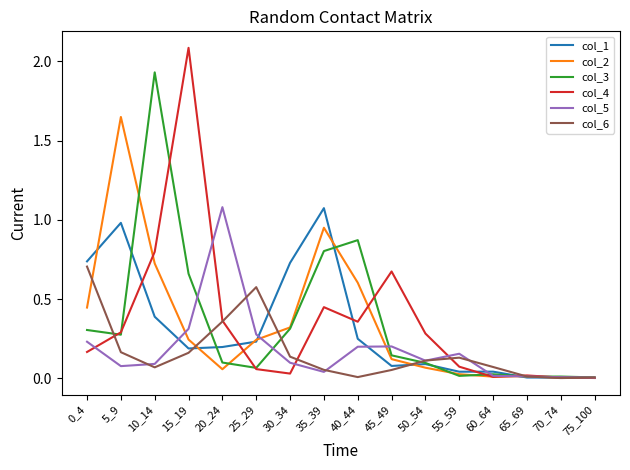

The value of col_6 at 0_4 is 0.7. True or false?

True